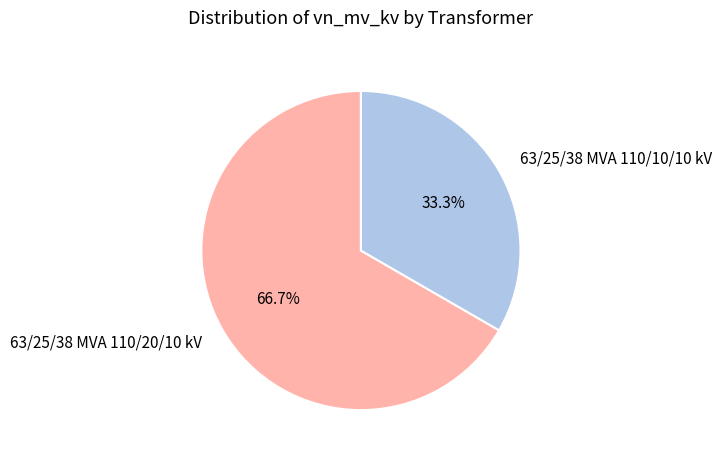

What portion of the pie excludes 63/25/38 MVA 110/10/10 kV?

66.7%